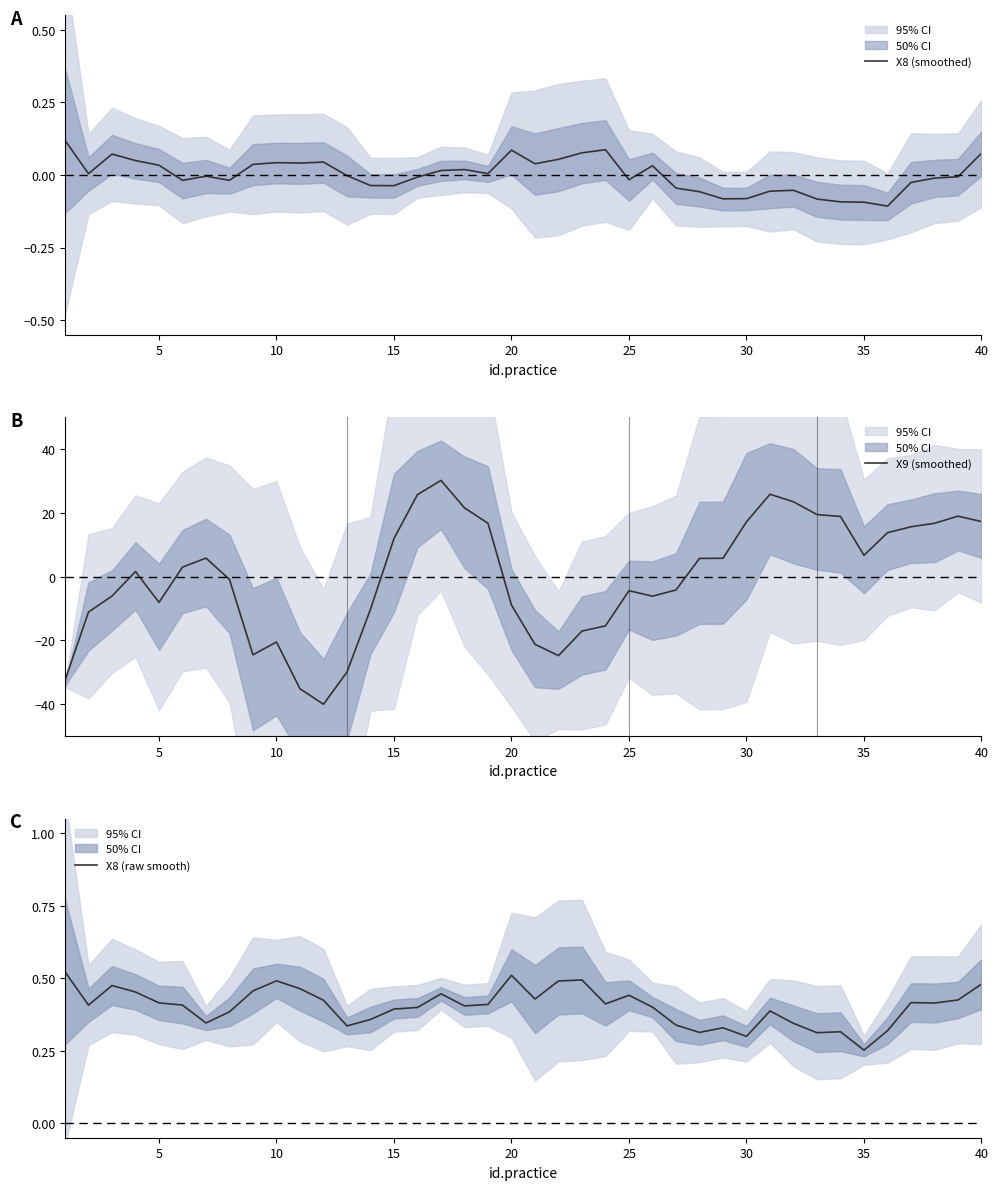

The value of X9 (smoothed) at 10 is -20.5. True or false?

True